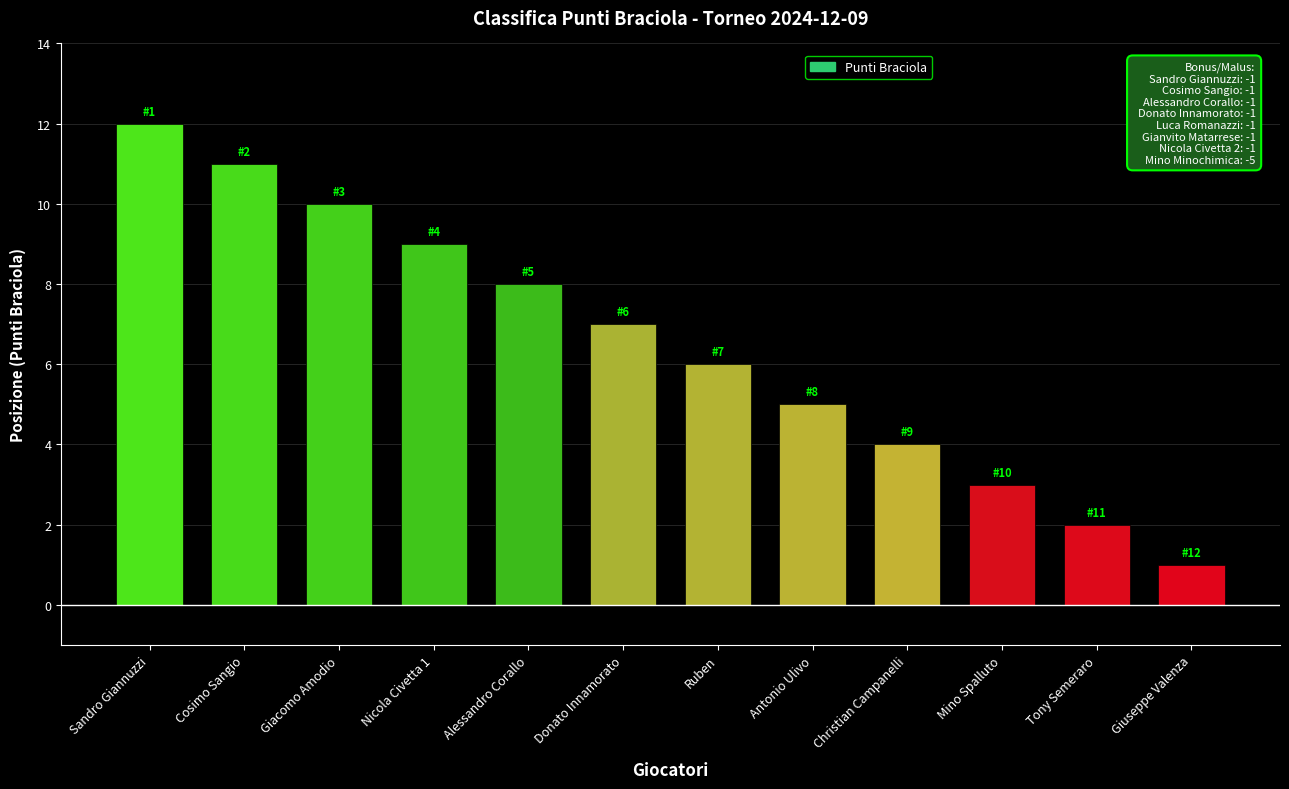

True or false: the data shows 4 at Sandro Giannuzzi.

False